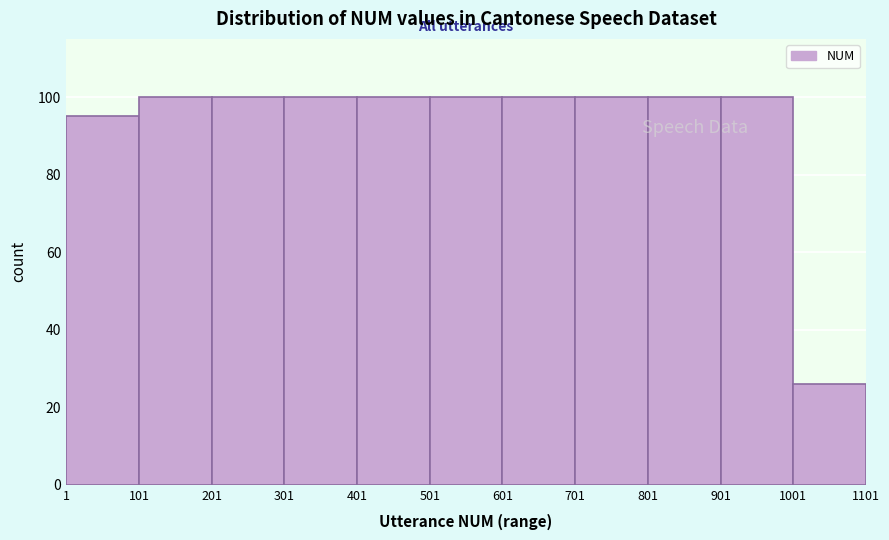

Reading left to right, transcribe this chart: for each bar, give the range it covers on the x-axis and its height. The values are not printed on the chart, so give them approximately, as read against the axis.

1 to 101: 96
101 to 201: 100
201 to 301: 100
301 to 401: 100
401 to 501: 100
501 to 601: 100
601 to 701: 100
701 to 801: 100
801 to 901: 100
901 to 1001: 100
1001 to 1101: 26